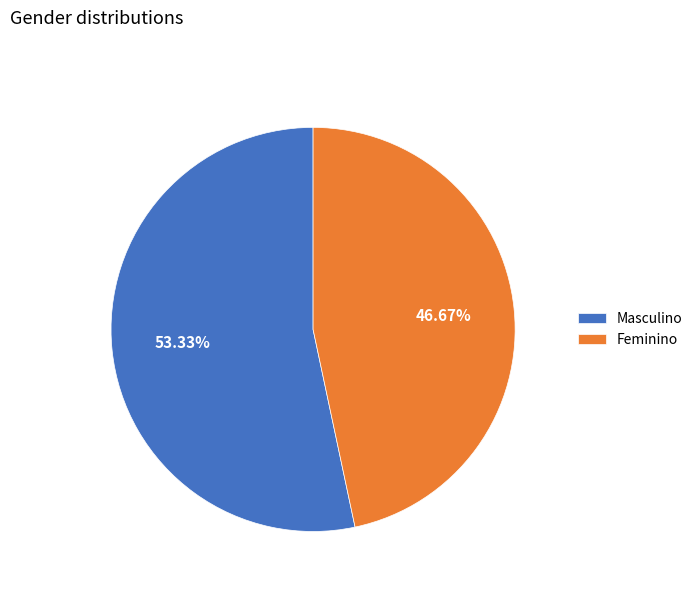

To the nearest percent, what is the difference between the largest and smallest slice percentages?

7%